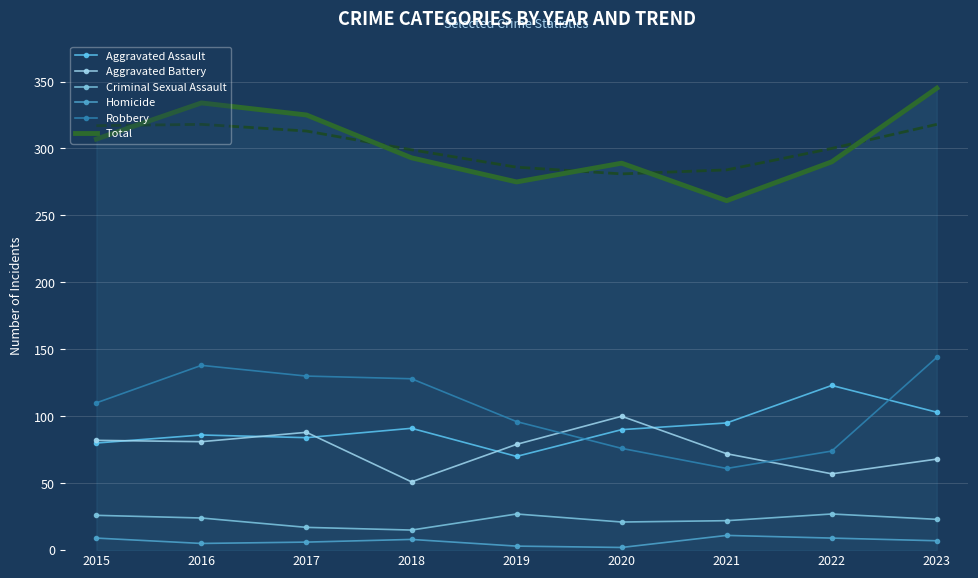

What is the average value of the Aggravated Assault series?

91